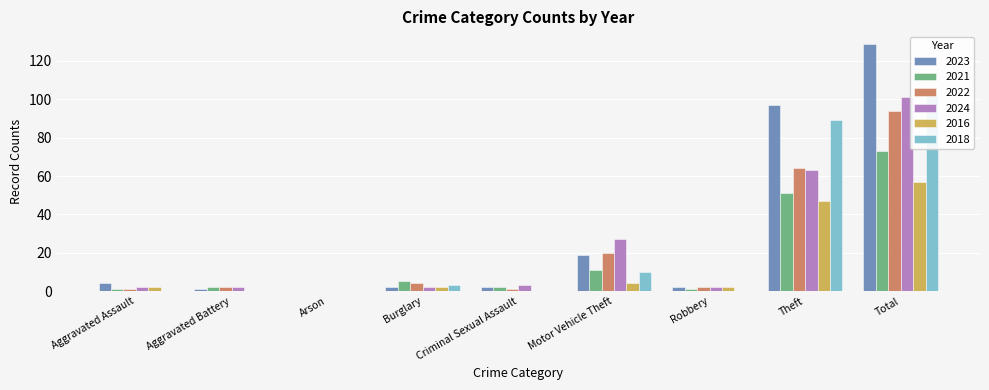

List the labels in order of 2022 value, smallest first.

Arson, Aggravated Assault, Criminal Sexual Assault, Aggravated Battery, Robbery, Burglary, Motor Vehicle Theft, Theft, Total